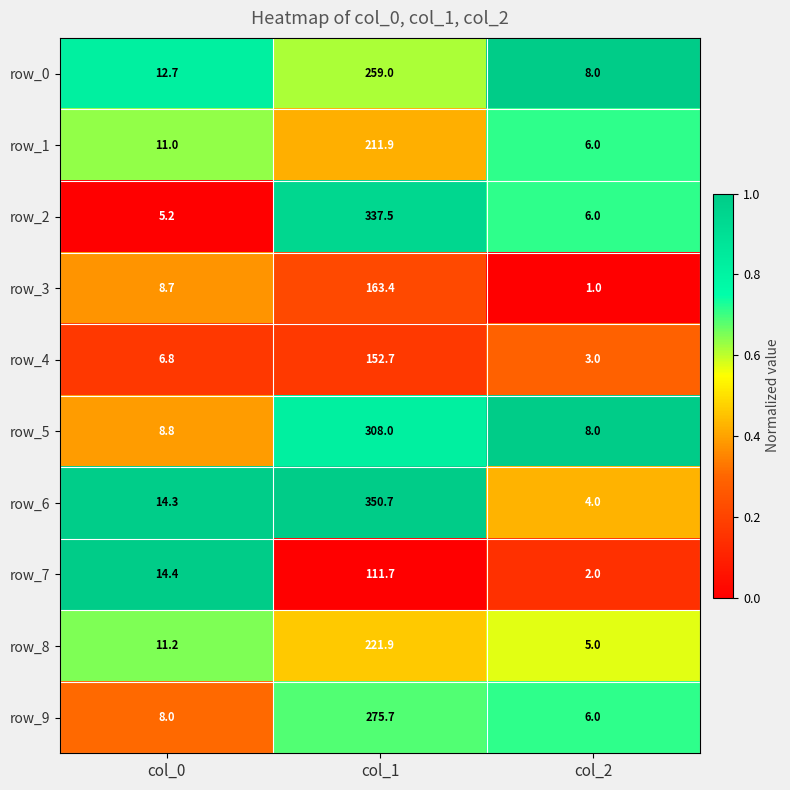

What is the sum of all row_2 values?

348.7